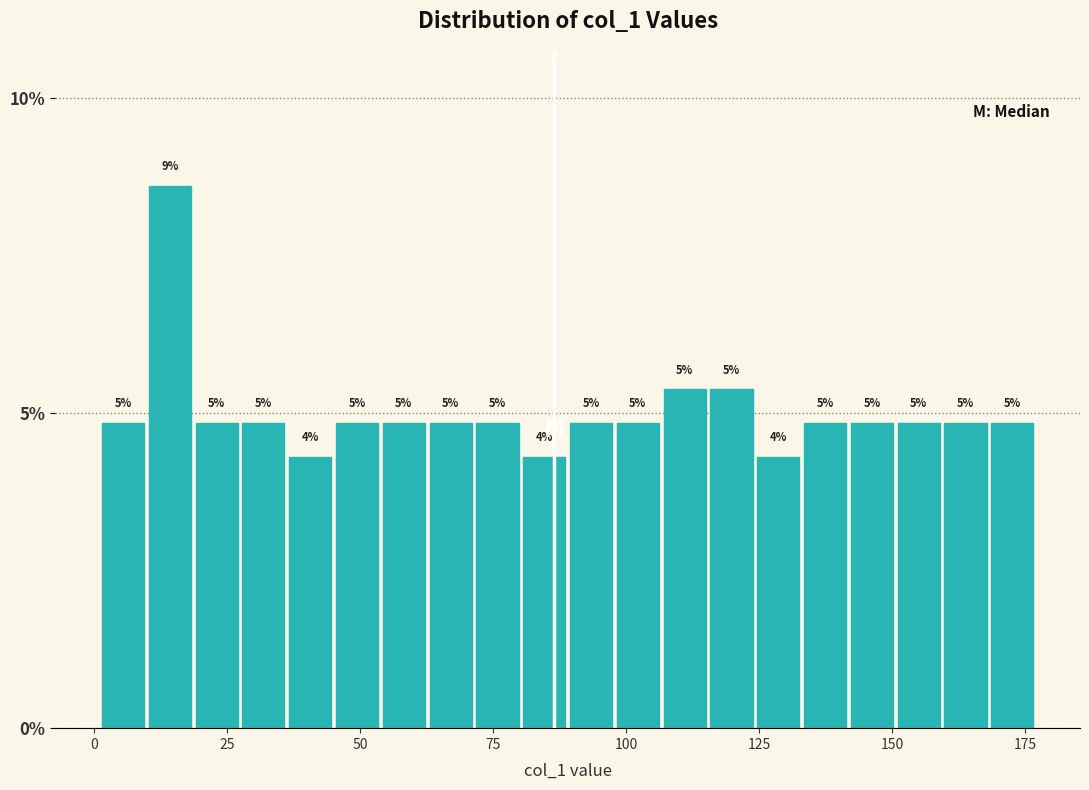

Around what value on the x-axis is the tallest bar? Give the approximate position of its centre, as read against the axis.

15